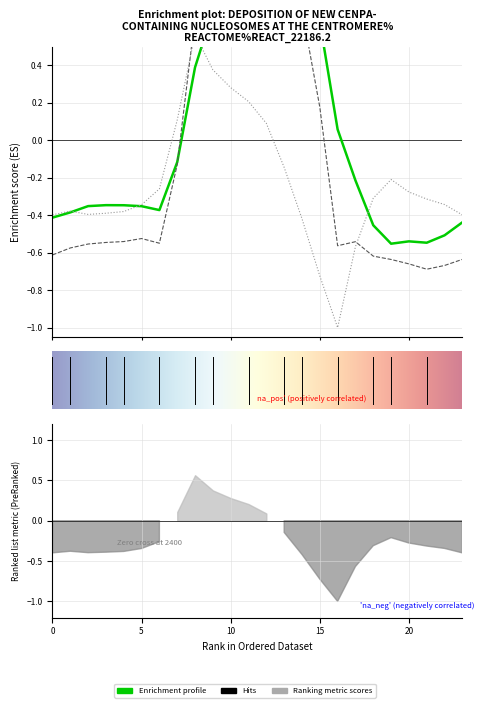

What is the spread (max minus min) of values at 13?

1.1